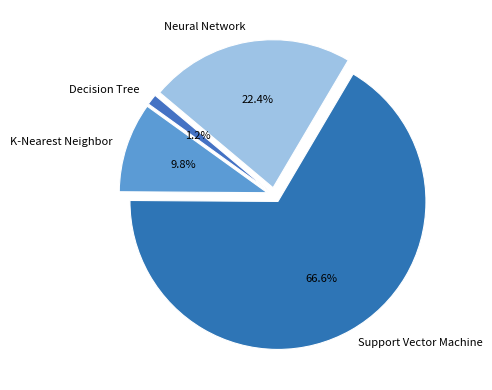

How many slices are in this pie chart?

4